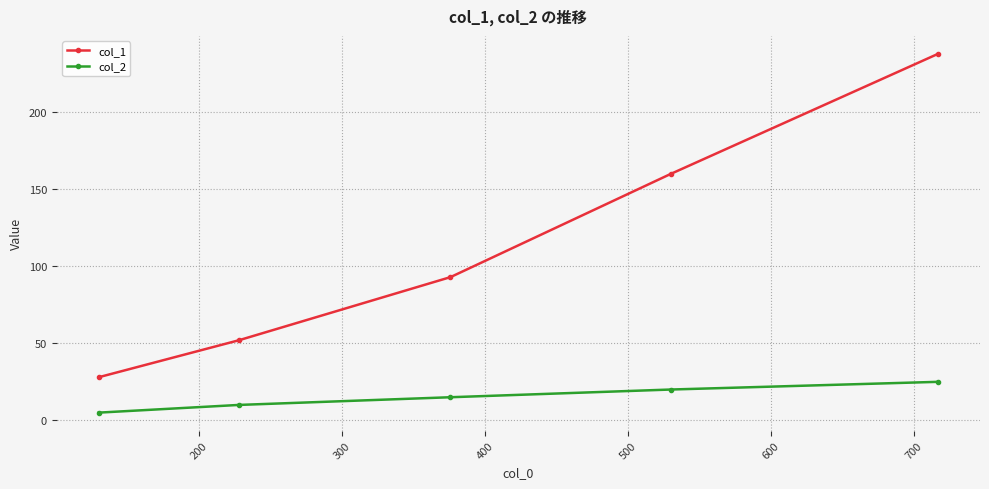

What is the sum of all col_1 values?

571